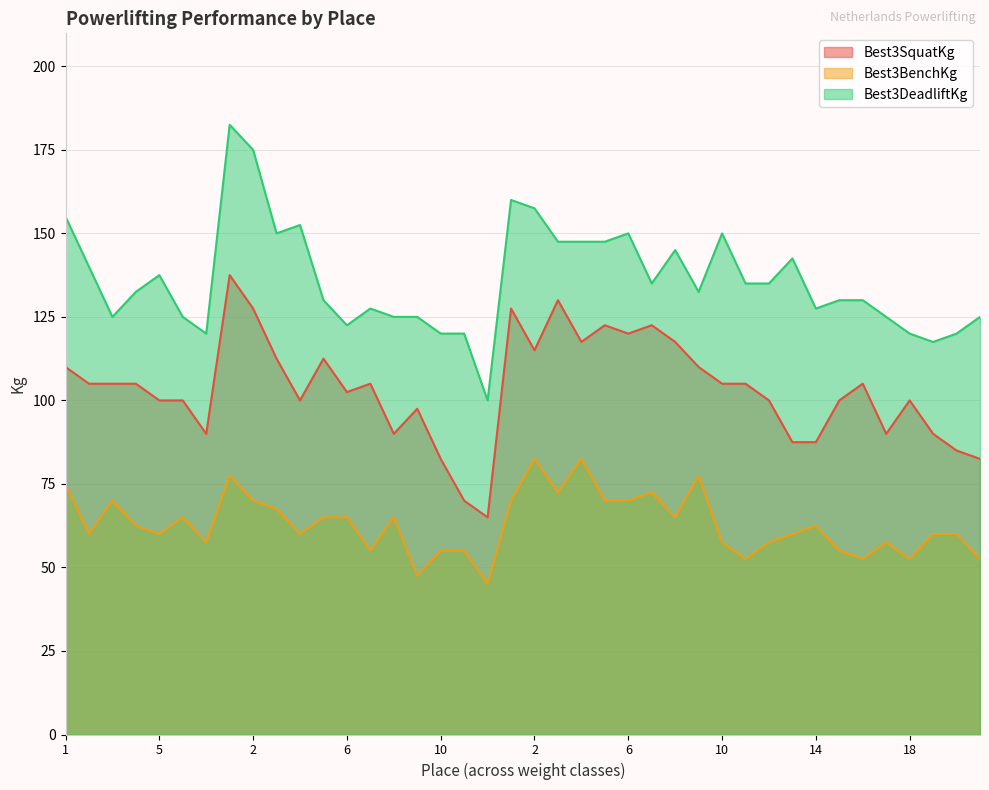

What are all the series names shown in the legend?

Best3SquatKg, Best3BenchKg, Best3DeadliftKg